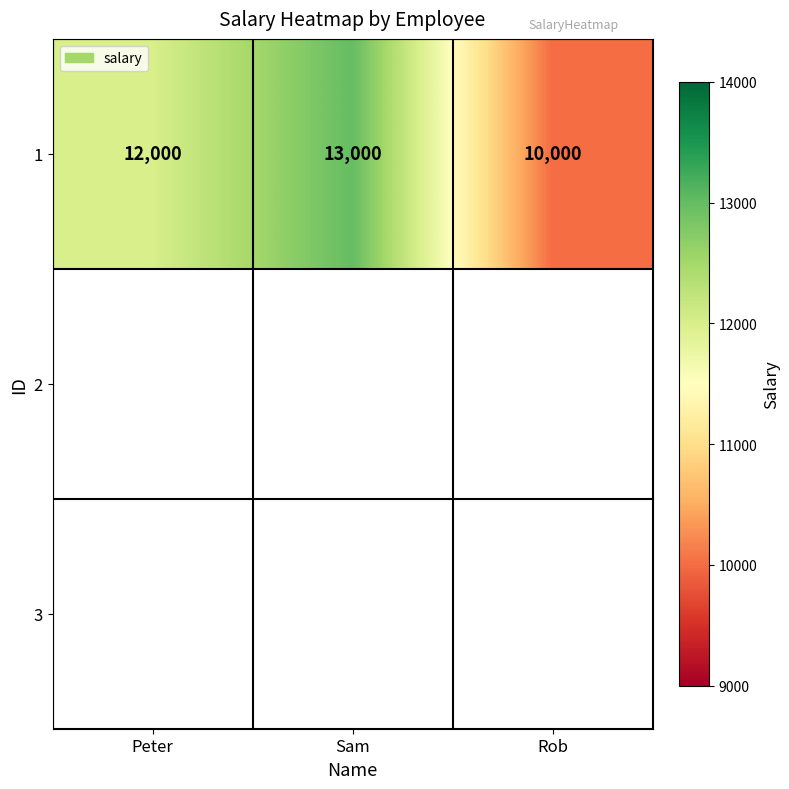

What is the maximum value shown in the chart?

13000